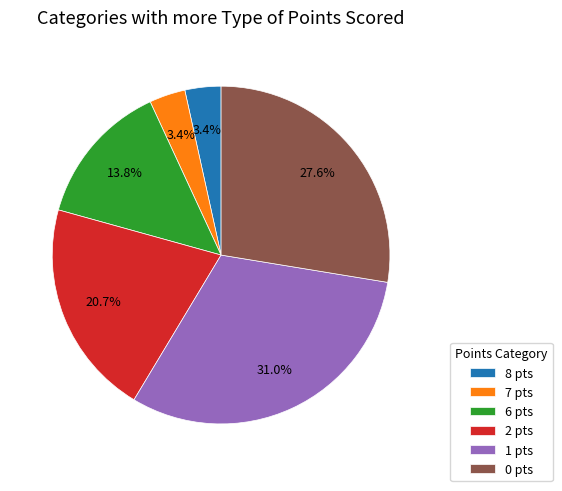

What is the total percentage of 7 pts and 2 pts?

24.1%